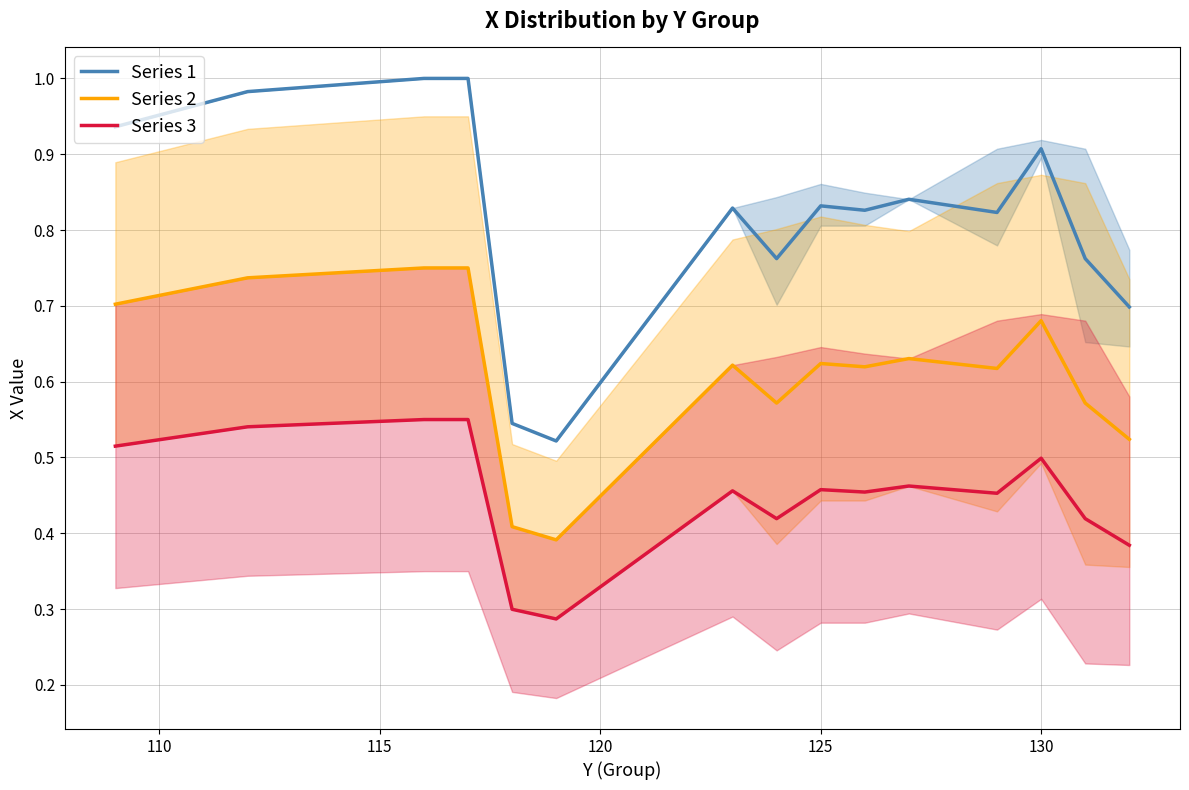

True or false: Series 3 has a value of 0.5 at 130.

True